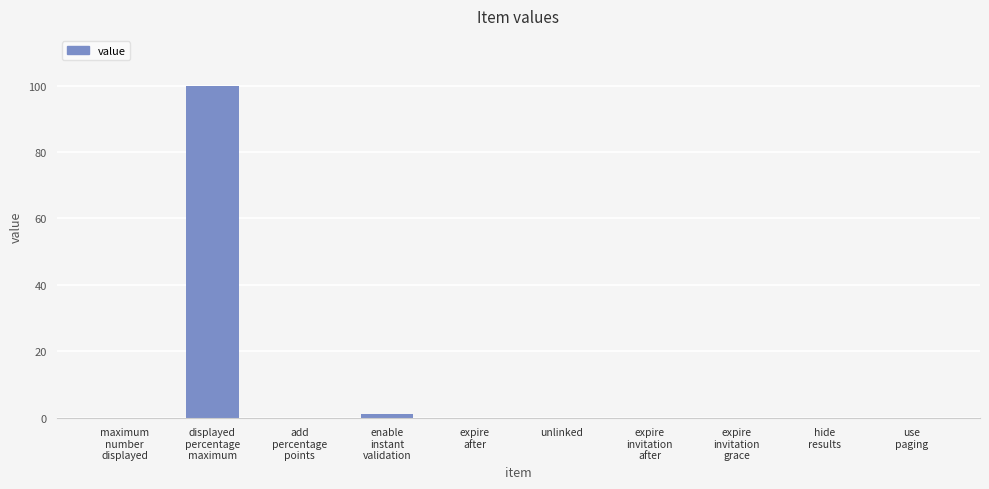

What is the sum of all values?

101